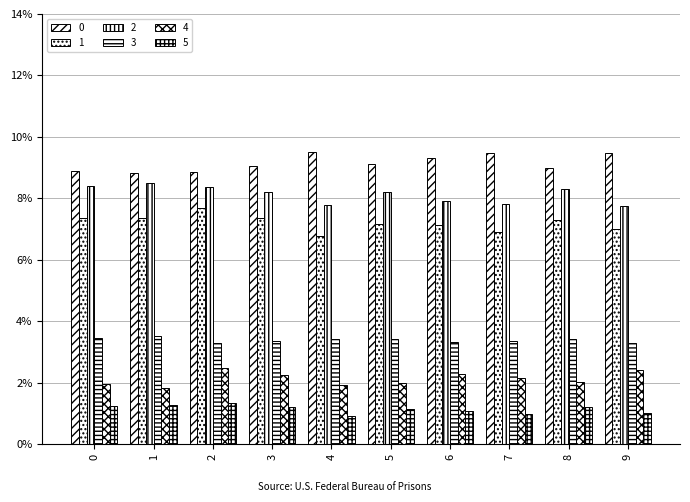

Does the chart contain any negative values?

No